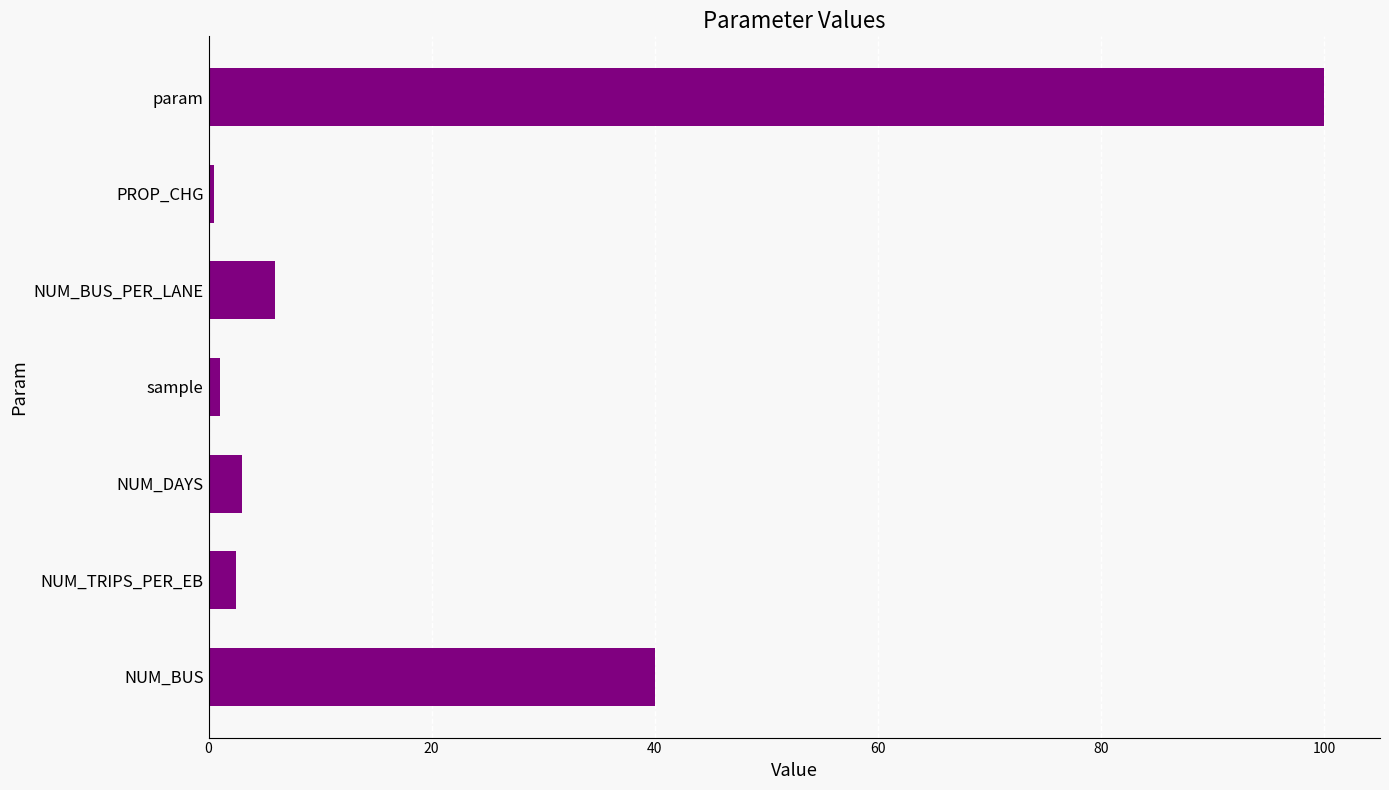

True or false: the data shows 2.5 at NUM_TRIPS_PER_EB.

True